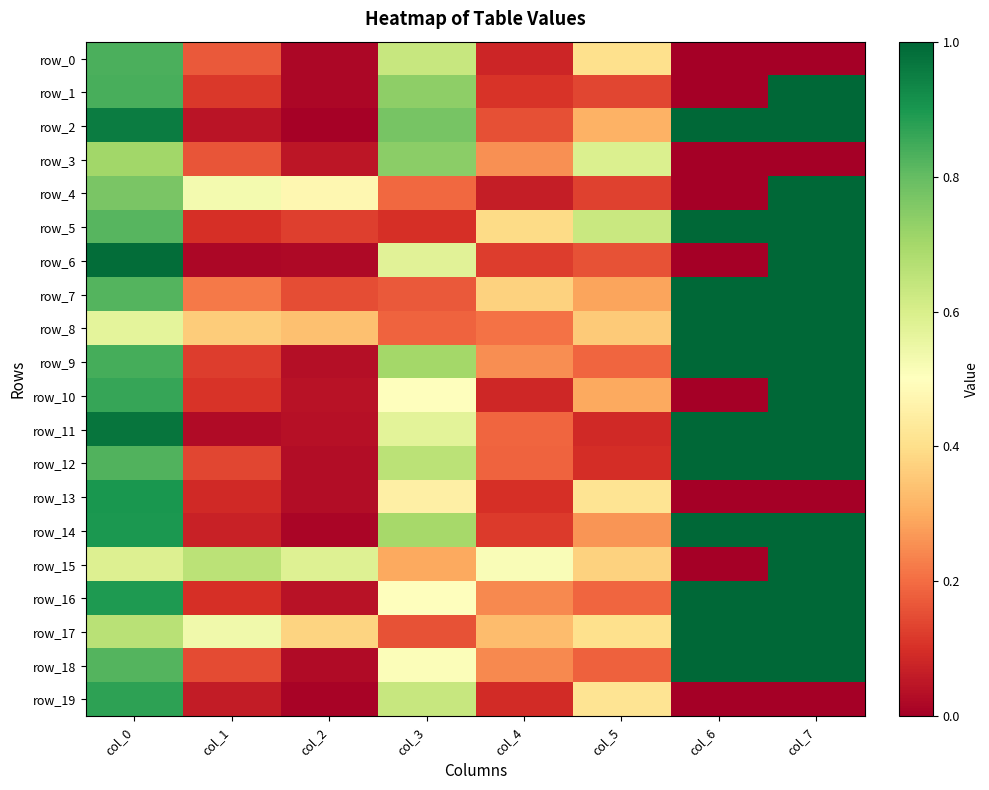

What is the spread (max minus min) of values at col_6?

1.0